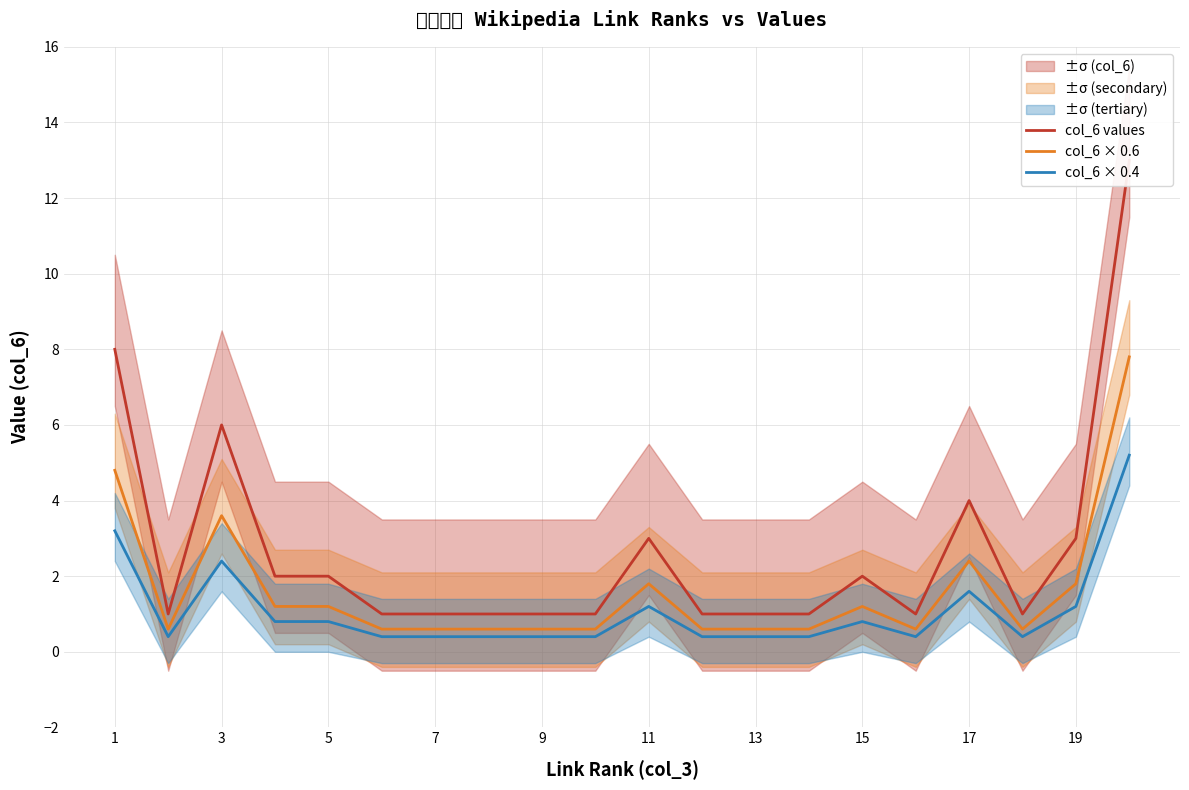

True or false: col_6 × 0.6 has more than 0 interior local peaks.

True